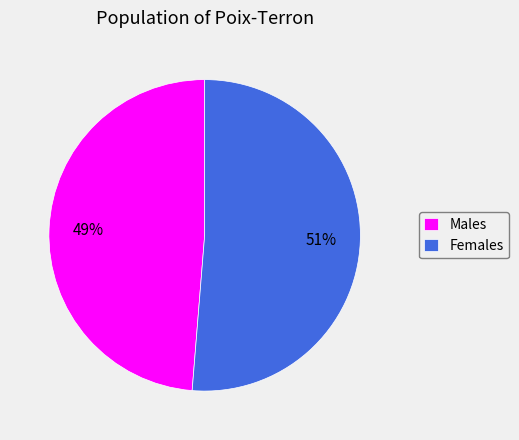

What percentage is the Males slice, to the nearest percent?

49%